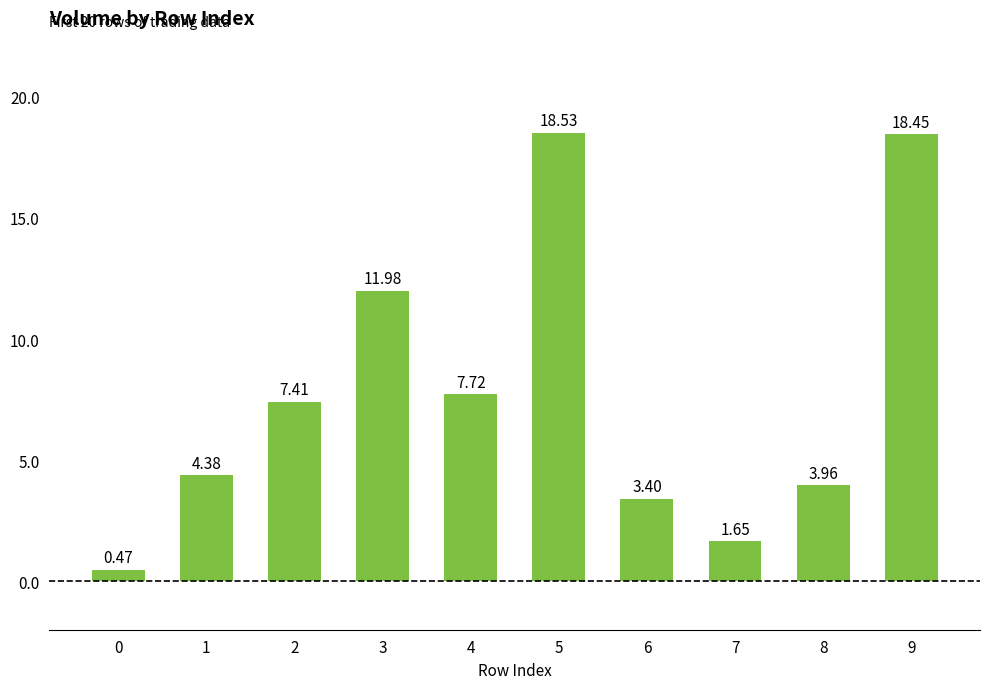

Is it true that the value at 4 is 7.7?

True